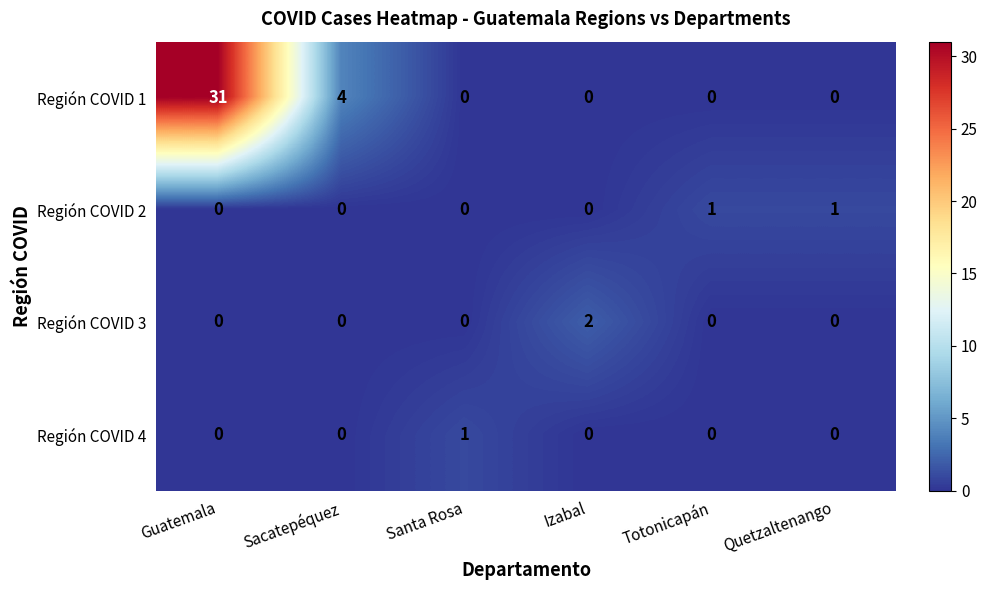

The value of Región COVID 1 at Quetzaltenango is 0. True or false?

True